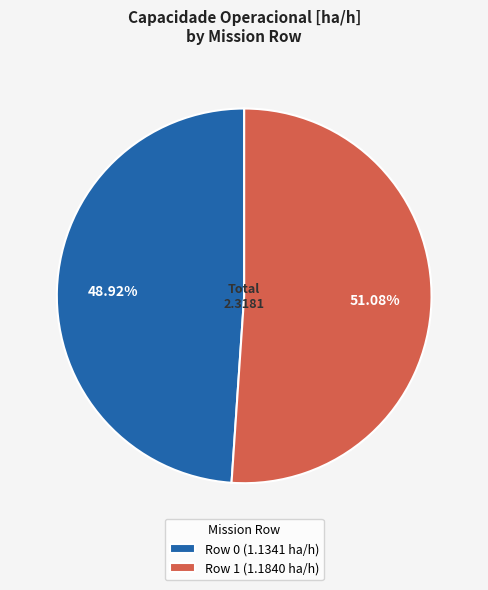

To the nearest percent, what is the average slice percentage?

50%